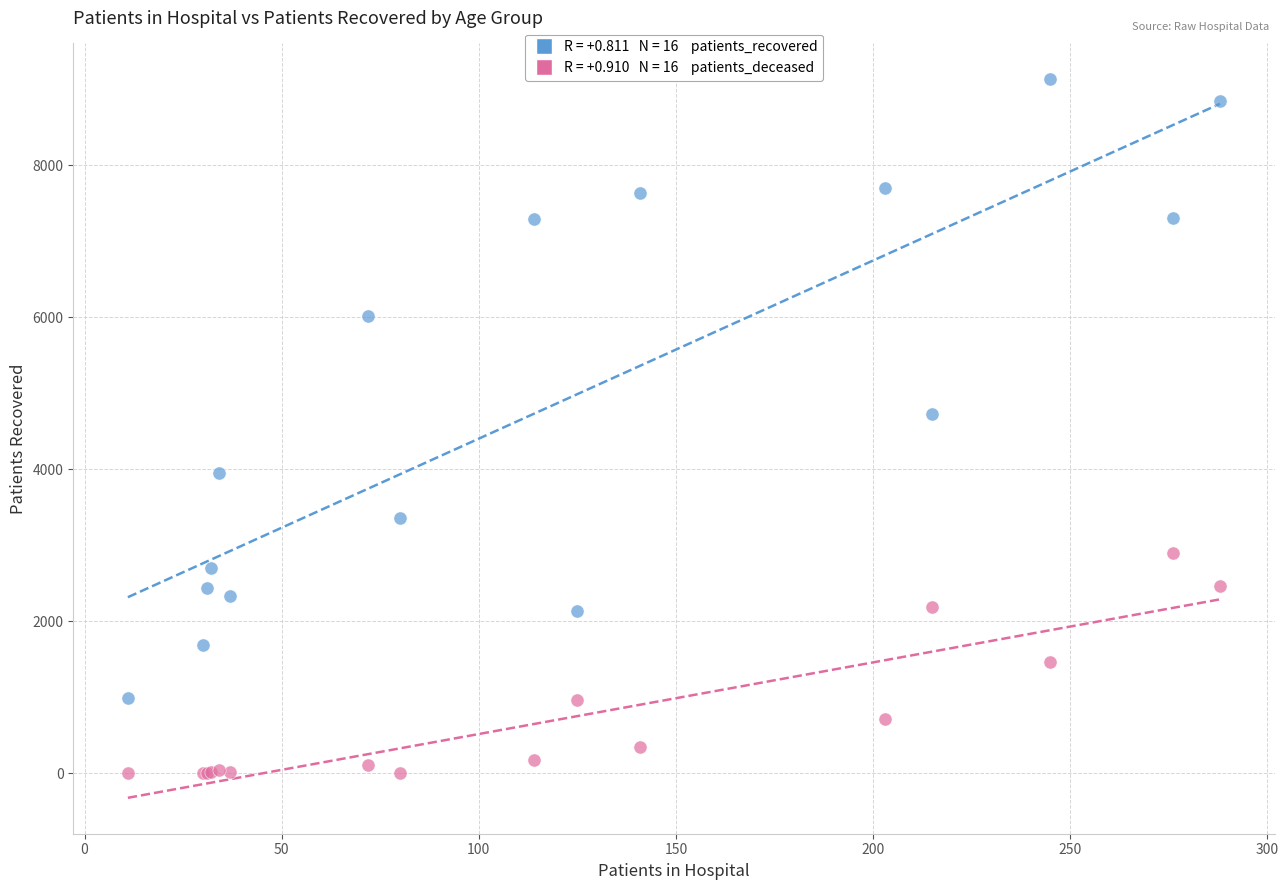

Across all series, what Y value is closest to 4567?

4736